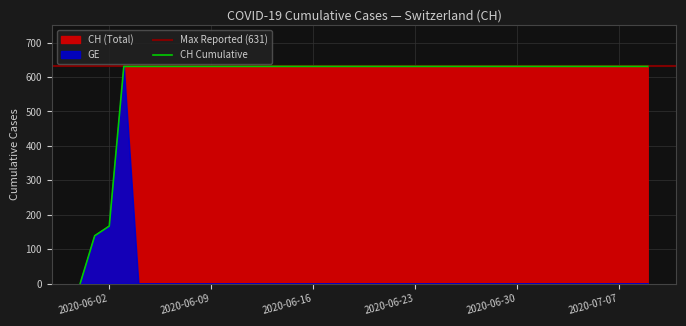

List the series in order of their overall mean, lowest first.

GE, CH